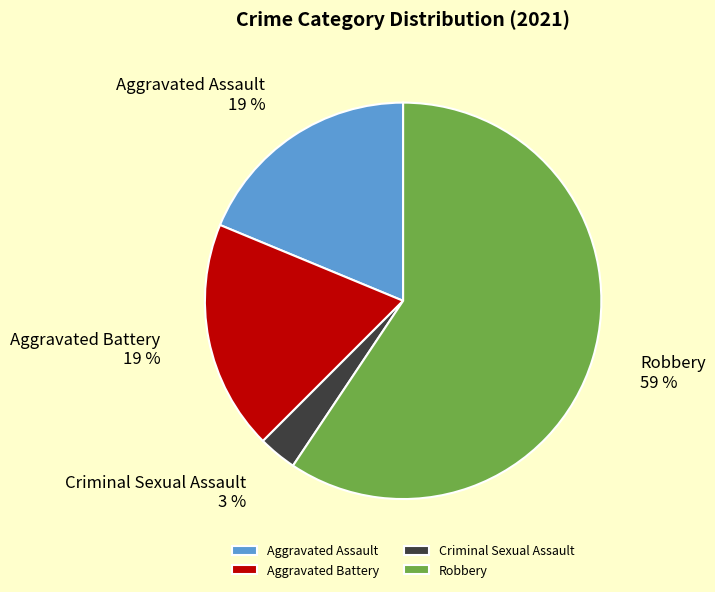

Which has a higher value, Robbery or Aggravated Assault?

Robbery